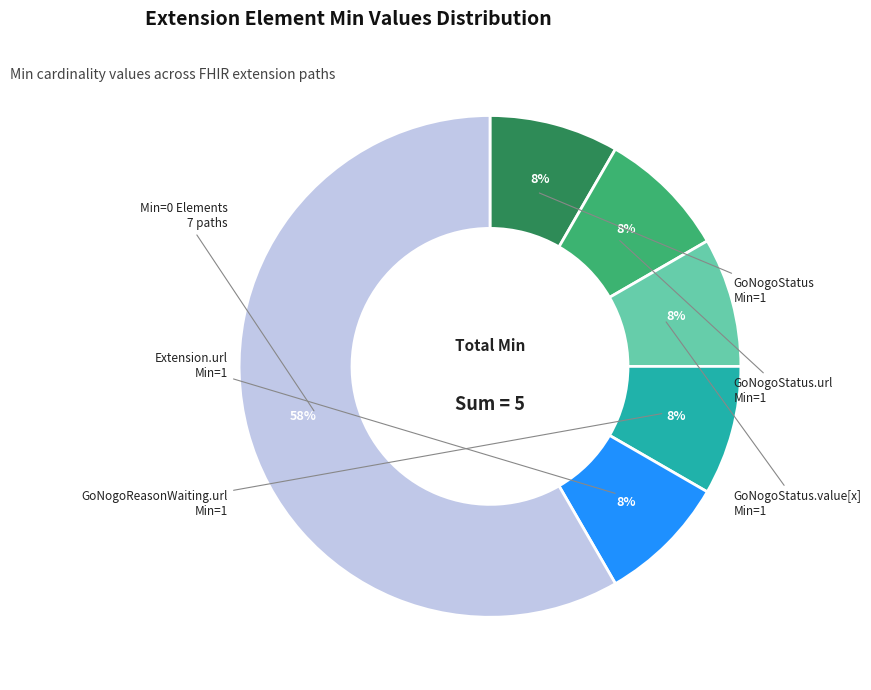

Count the number of slices in the pie.

6